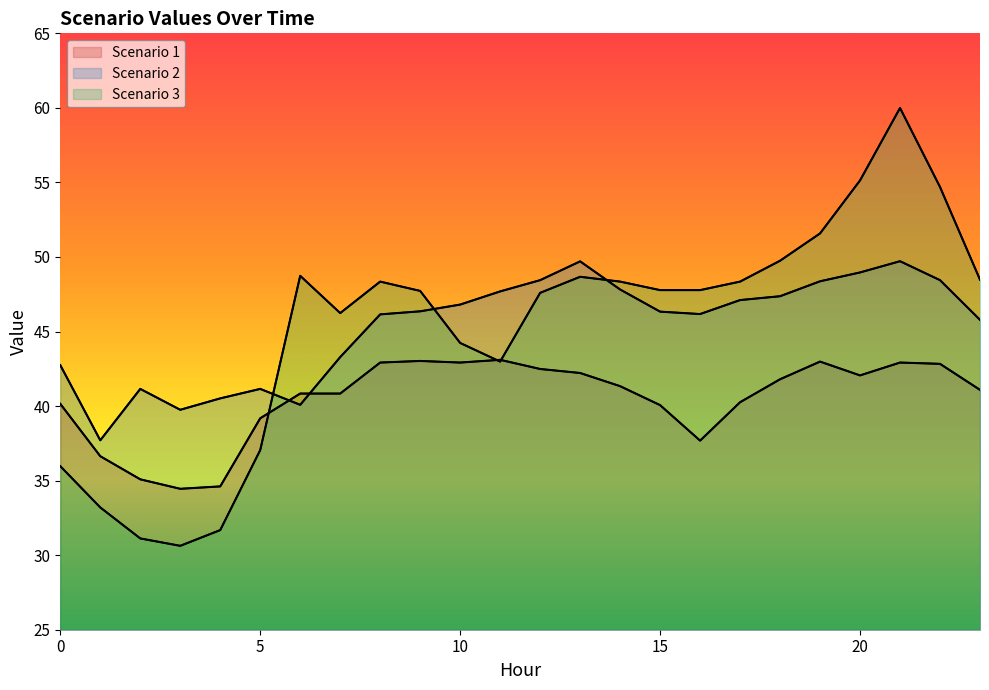

Reading right to left, what are all the values shown in this chart?

Scenario 1: 23=41.1	22=42.8	21=42.9	20=42.1	19=43.0	18=41.8	17=40.3	16=37.7	15=40.1	14=41.3	13=42.2	12=42.5	11=43.1	10=42.9	9=43.0	8=42.9	7=40.8	6=40.8	5=39.2	4=34.6	3=34.5	2=35.1	1=36.6	0=40.2
Scenario 2: 23=45.8	22=48.4	21=49.7	20=49.0	19=48.4	18=47.4	17=47.1	16=46.2	15=46.3	14=47.8	13=49.7	12=48.4	11=47.7	10=46.8	9=46.4	8=46.2	7=43.3	6=40.1	5=41.2	4=40.5	3=39.8	2=41.2	1=37.7	0=42.7
Scenario 3: 23=48.5	22=54.7	21=60.0	20=55.1	19=51.6	18=49.7	17=48.3	16=47.8	15=47.8	14=48.3	13=48.7	12=47.6	11=43.0	10=44.2	9=47.7	8=48.3	7=46.2	6=48.7	5=37.0	4=31.7	3=30.6	2=31.1	1=33.2	0=36.0